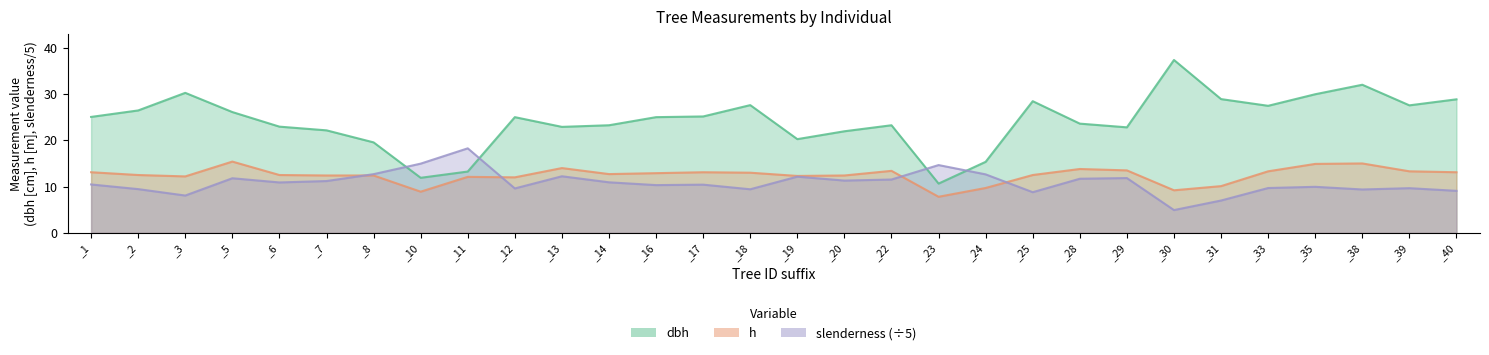

Where does the dbh series first go above 25?

_1